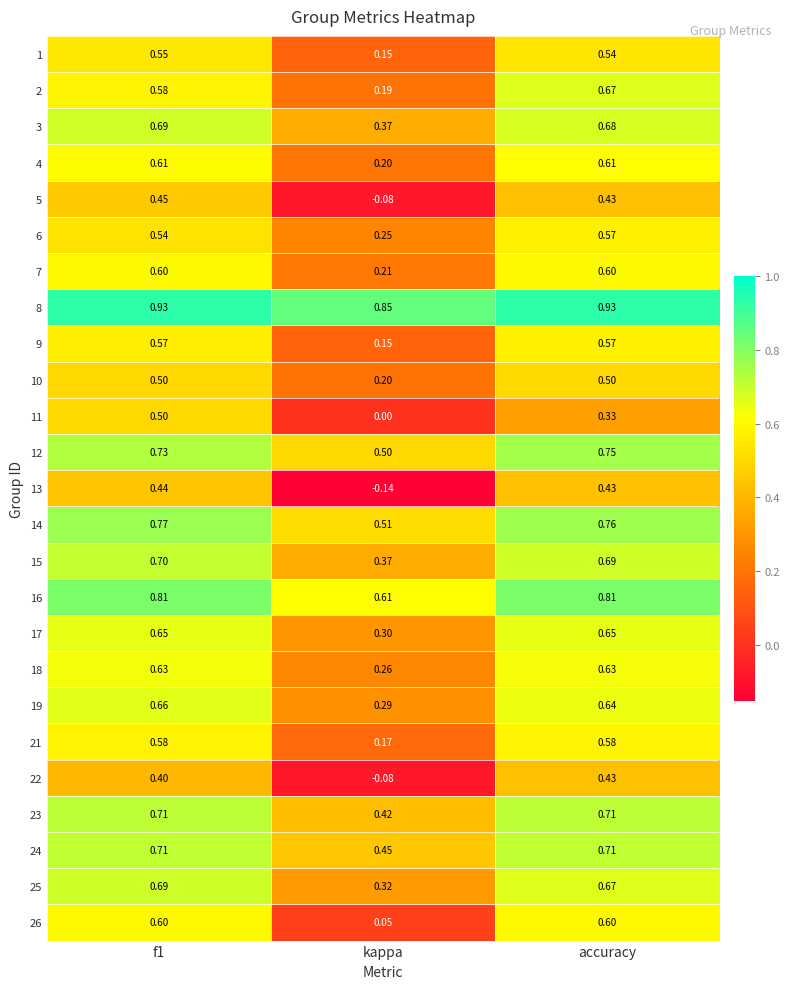

Which category has the lowest value in the 8 series?

kappa